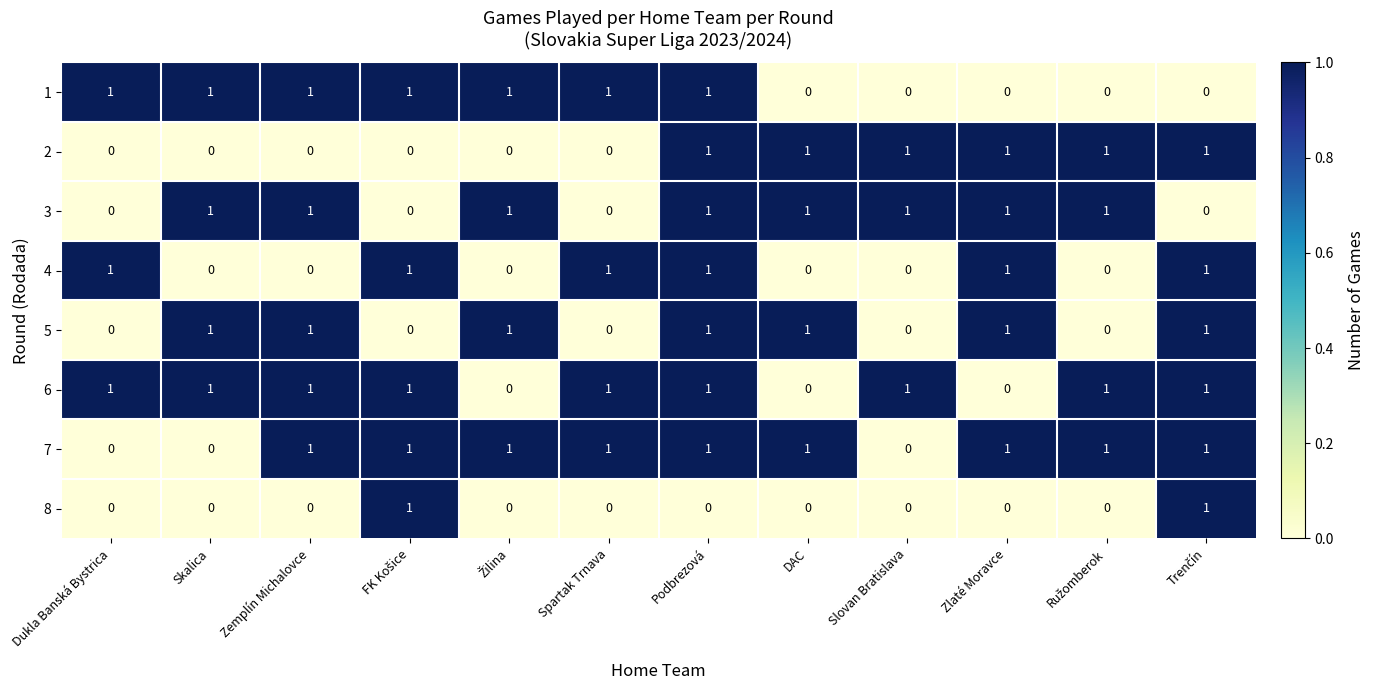

At which category is the sum across all series the highest?

Podbrezová